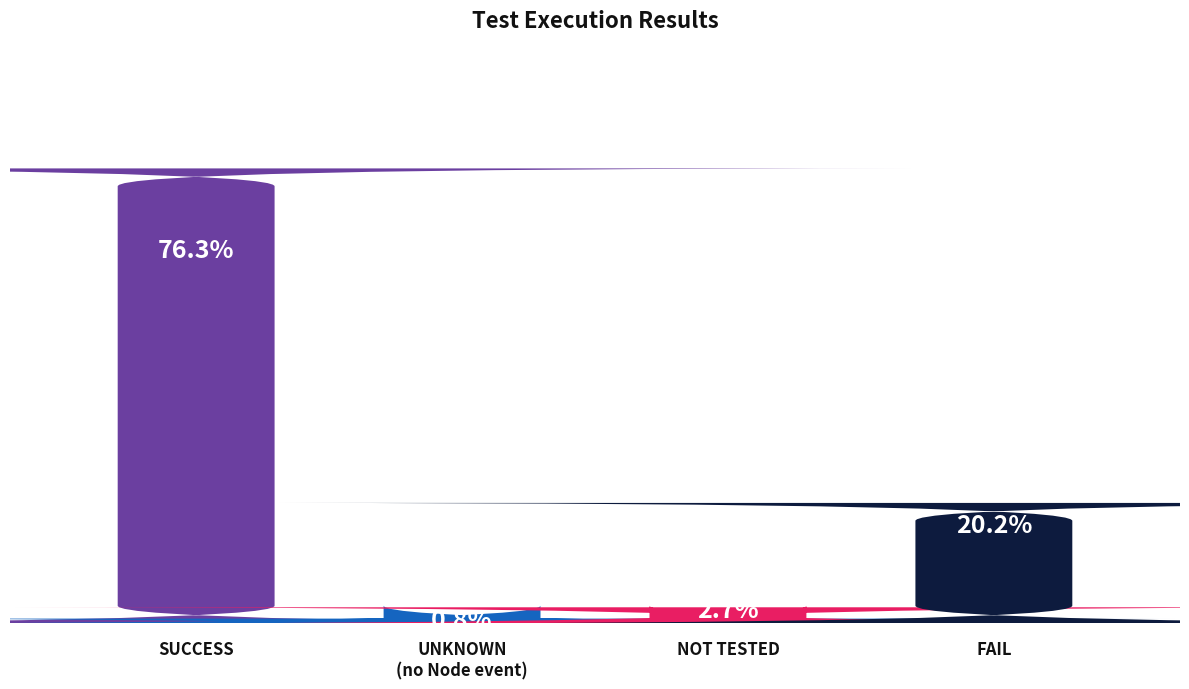

What value does the data have at SUCCESS?

76.3